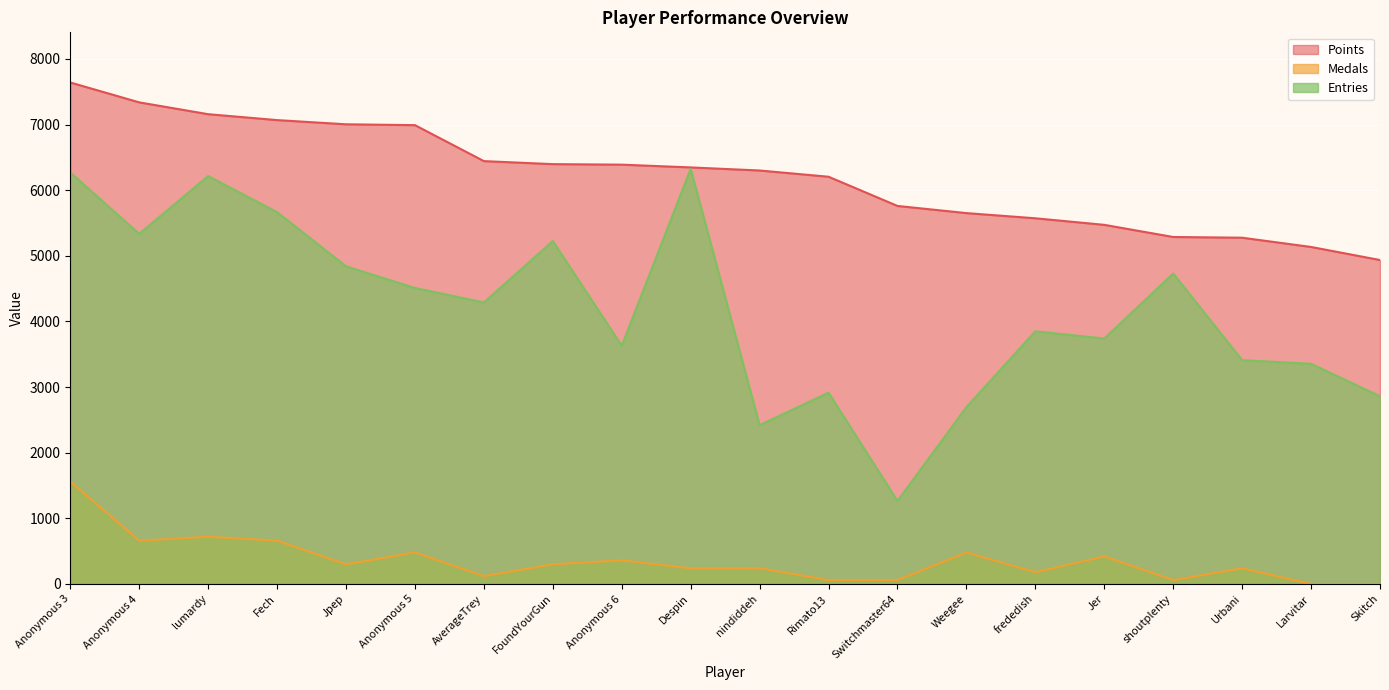

At how many categories does at least one series exceed 1049?

20